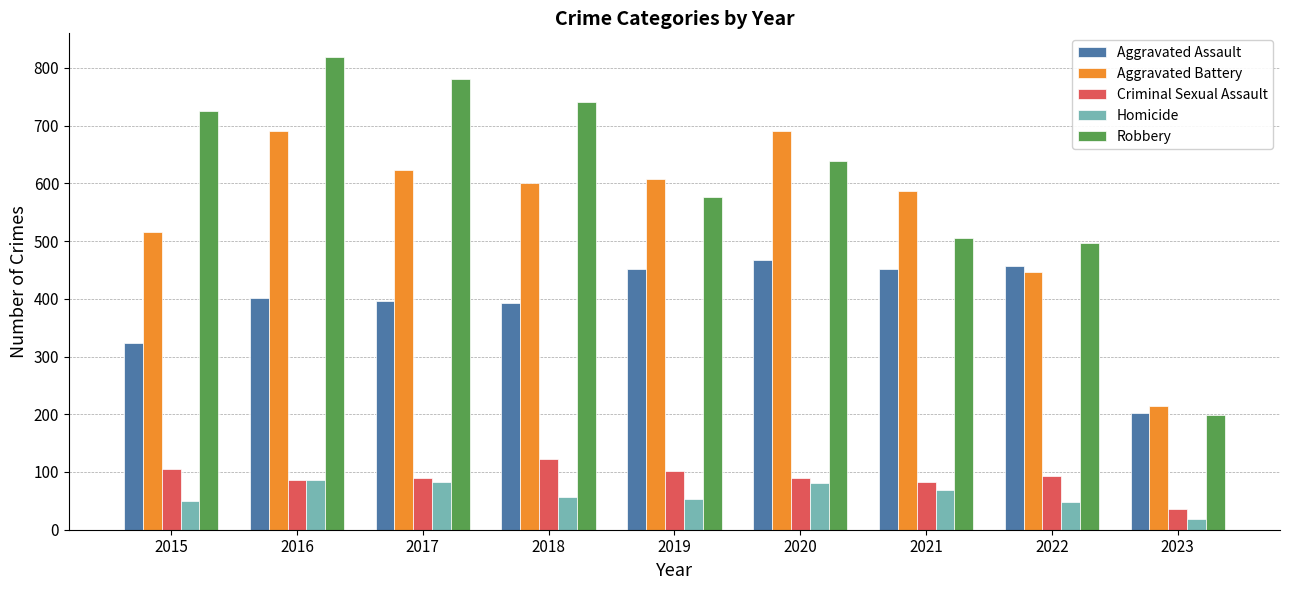

What value does the Criminal Sexual Assault series have at 2018, to the nearest 10?

120